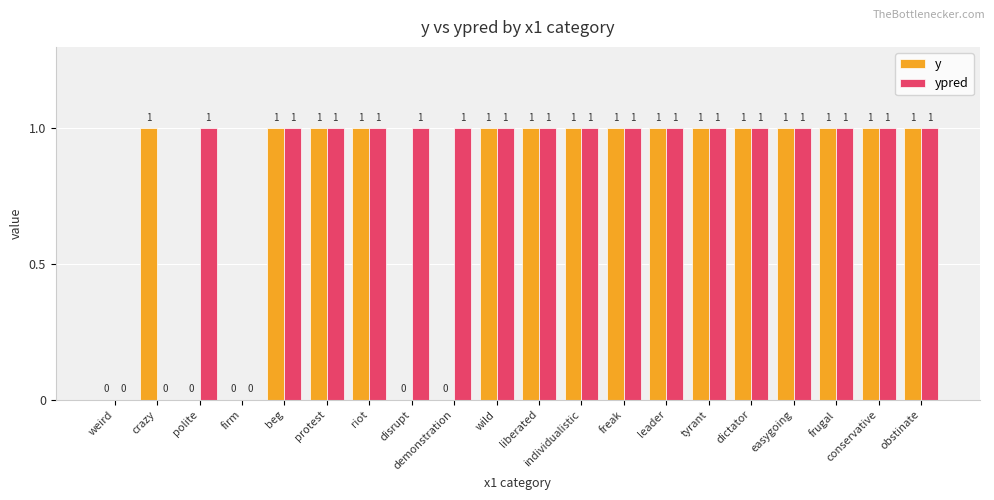

How many distinct data groups are displayed?

2